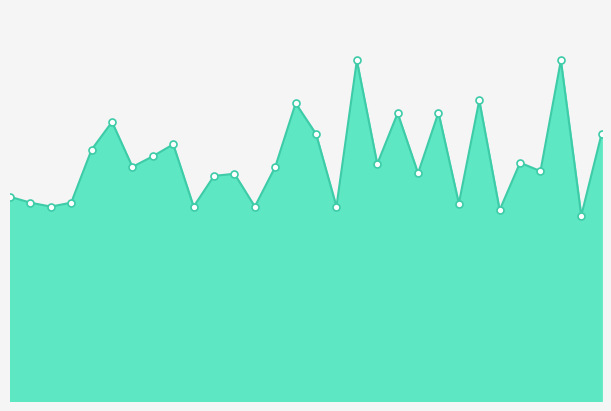

Is this an area chart (filled region under the line)?

Yes